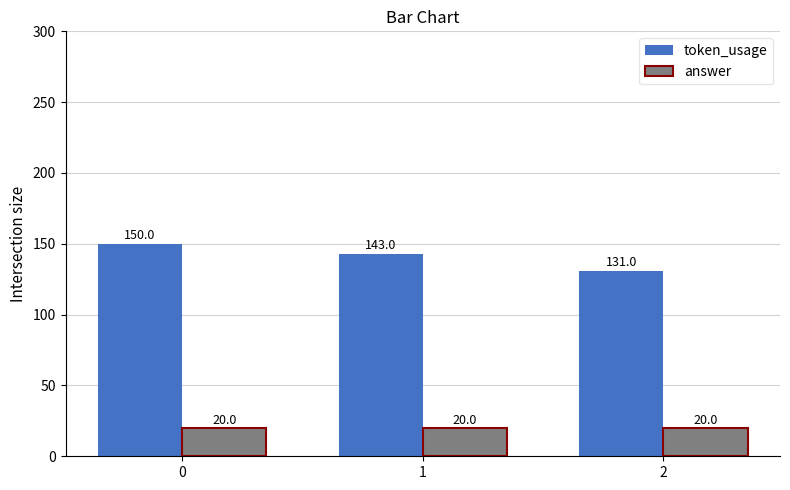

At which label is token_usage closest to 140?

1